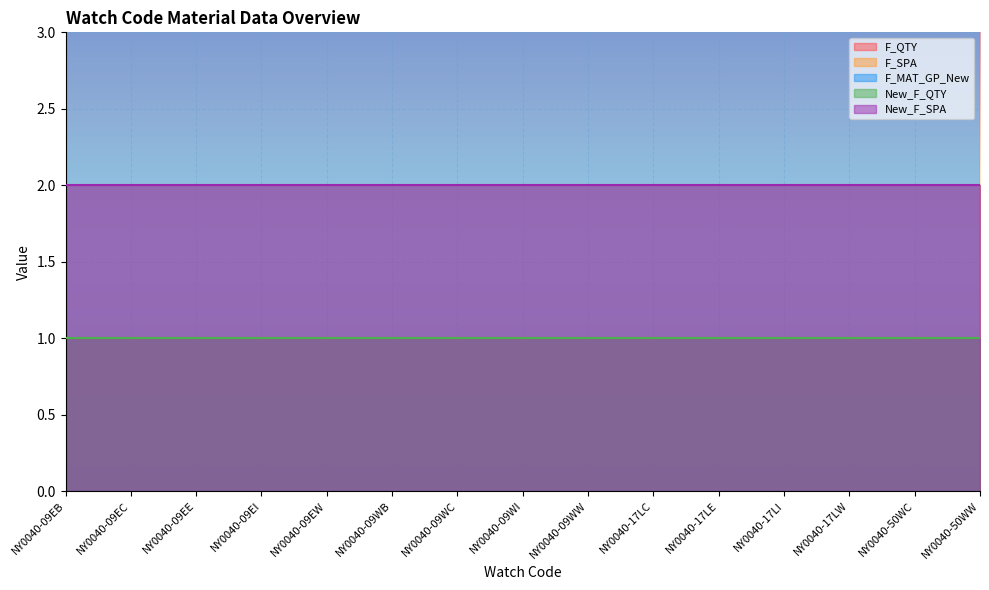

Reading right to left, transcribe all the data shown in this chart.

F_QTY: NY0040-50WW=1	NY0040-50WC=1	NY0040-17LW=1	NY0040-17LI=1	NY0040-17LE=1	NY0040-17LC=1	NY0040-09WW=1	NY0040-09WI=1	NY0040-09WC=1	NY0040-09WB=1	NY0040-09EW=1	NY0040-09EI=1	NY0040-09EE=1	NY0040-09EC=1	NY0040-09EB=1
F_SPA: NY0040-50WW=2	NY0040-50WC=2	NY0040-17LW=2	NY0040-17LI=2	NY0040-17LE=2	NY0040-17LC=2	NY0040-09WW=2	NY0040-09WI=2	NY0040-09WC=2	NY0040-09WB=2	NY0040-09EW=2	NY0040-09EI=2	NY0040-09EE=2	NY0040-09EC=2	NY0040-09EB=2
F_MAT_GP_New: NY0040-50WW=54	NY0040-50WC=54	NY0040-17LW=54	NY0040-17LI=54	NY0040-17LE=54	NY0040-17LC=54	NY0040-09WW=54	NY0040-09WI=54	NY0040-09WC=54	NY0040-09WB=54	NY0040-09EW=54	NY0040-09EI=54	NY0040-09EE=54	NY0040-09EC=54	NY0040-09EB=54
New_F_QTY: NY0040-50WW=1	NY0040-50WC=1	NY0040-17LW=1	NY0040-17LI=1	NY0040-17LE=1	NY0040-17LC=1	NY0040-09WW=1	NY0040-09WI=1	NY0040-09WC=1	NY0040-09WB=1	NY0040-09EW=1	NY0040-09EI=1	NY0040-09EE=1	NY0040-09EC=1	NY0040-09EB=1
New_F_SPA: NY0040-50WW=2	NY0040-50WC=2	NY0040-17LW=2	NY0040-17LI=2	NY0040-17LE=2	NY0040-17LC=2	NY0040-09WW=2	NY0040-09WI=2	NY0040-09WC=2	NY0040-09WB=2	NY0040-09EW=2	NY0040-09EI=2	NY0040-09EE=2	NY0040-09EC=2	NY0040-09EB=2